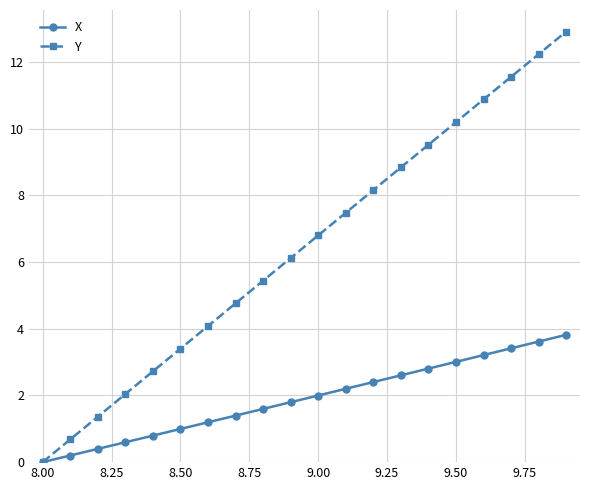

What is the value of the X point at the 14th from the left?

2.6